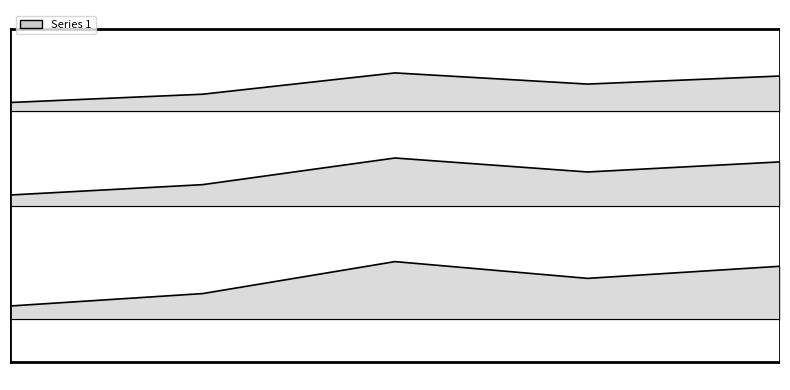

Where is the first local maximum?

2